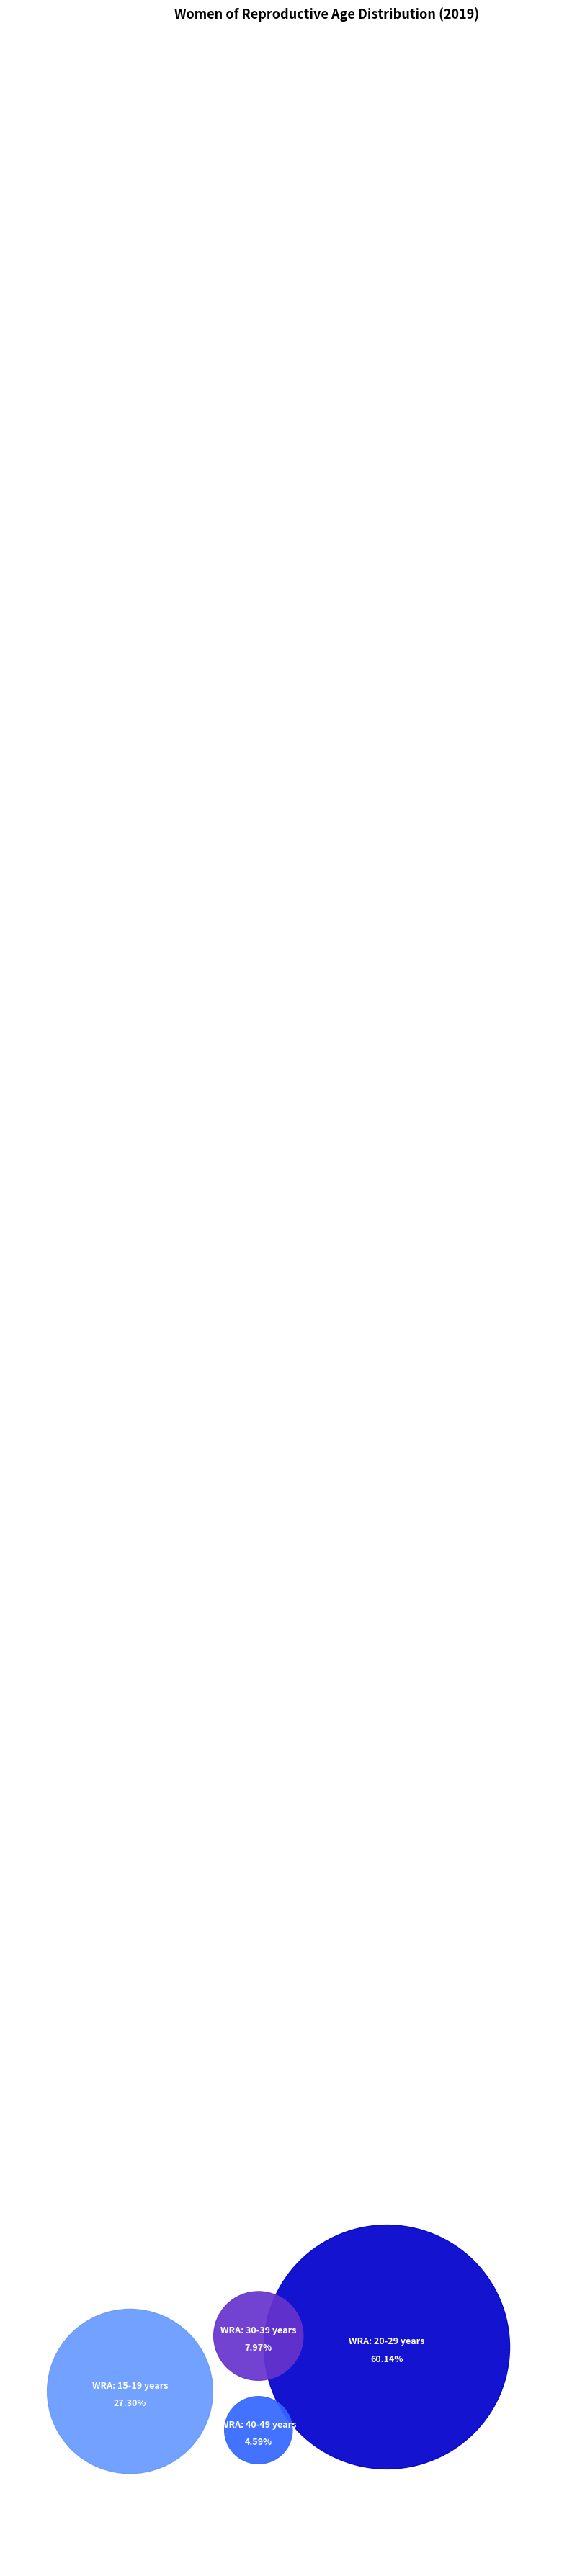

What is the largest slice in the pie chart?

WRA: 20-29 years